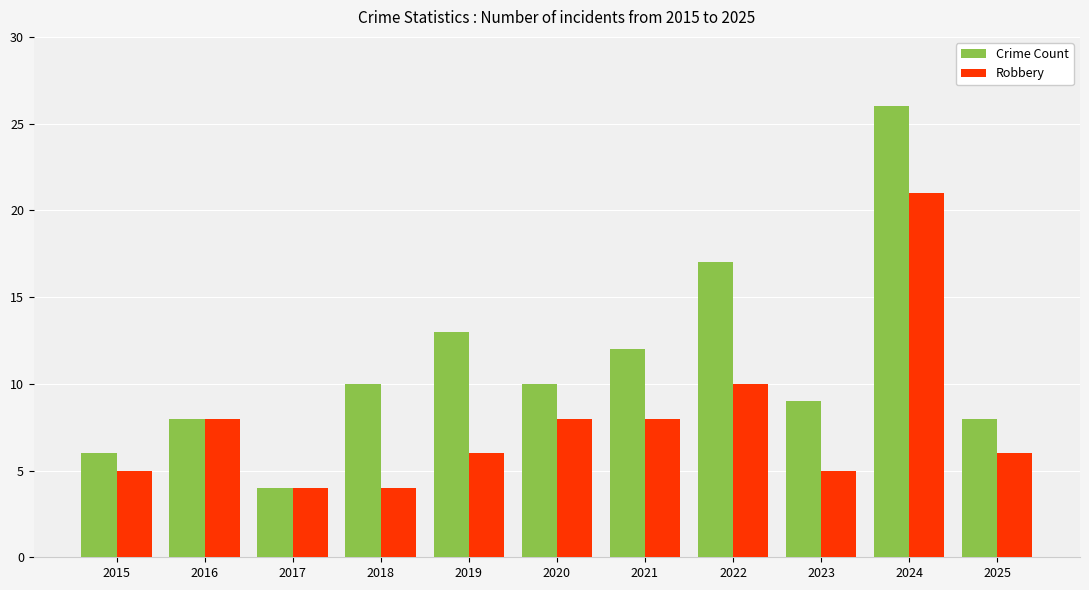

Reading left to right, transcribe all the data shown in this chart.

Crime Count: 2015=6	2016=8	2017=4	2018=10	2019=13	2020=10	2021=12	2022=17	2023=9	2024=26	2025=8
Robbery: 2015=5	2016=8	2017=4	2018=4	2019=6	2020=8	2021=8	2022=10	2023=5	2024=21	2025=6